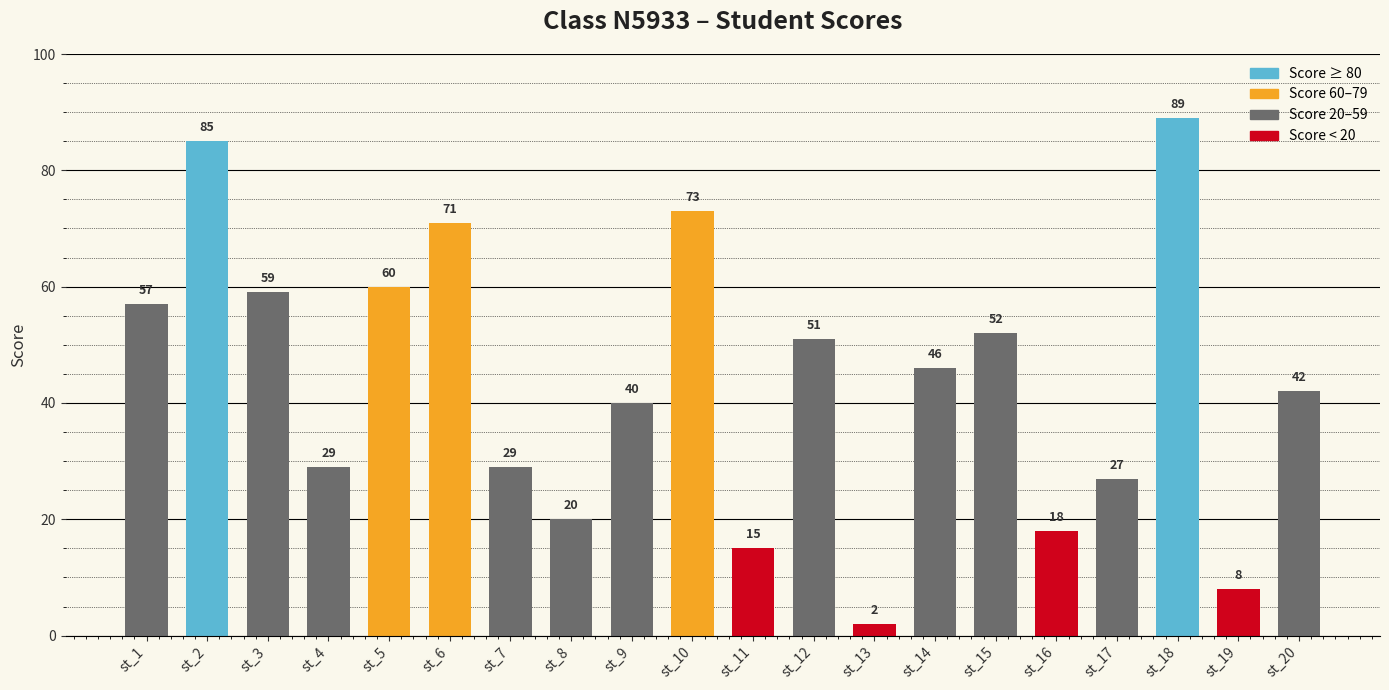

Reading left to right, list all the values displayed in this chart.

st_1=57	st_2=85	st_3=59	st_4=29	st_5=60	st_6=71	st_7=29	st_8=20	st_9=40	st_10=73	st_11=15	st_12=51	st_13=2	st_14=46	st_15=52	st_16=18	st_17=27	st_18=89	st_19=8	st_20=42